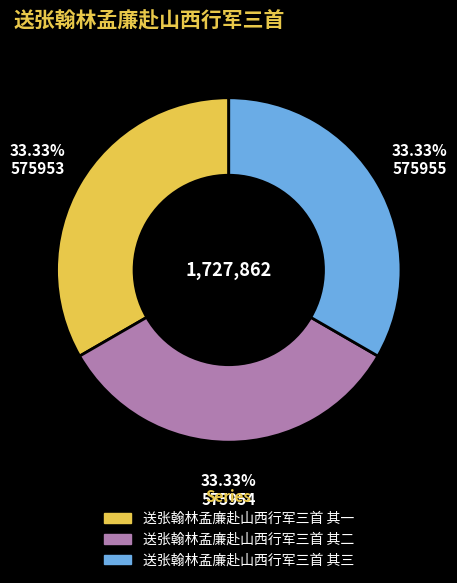

Do 送张翰林孟廉赴山西行军三首 其一 and 送张翰林孟廉赴山西行军三首 其二 together represent more than half of the pie?

Yes